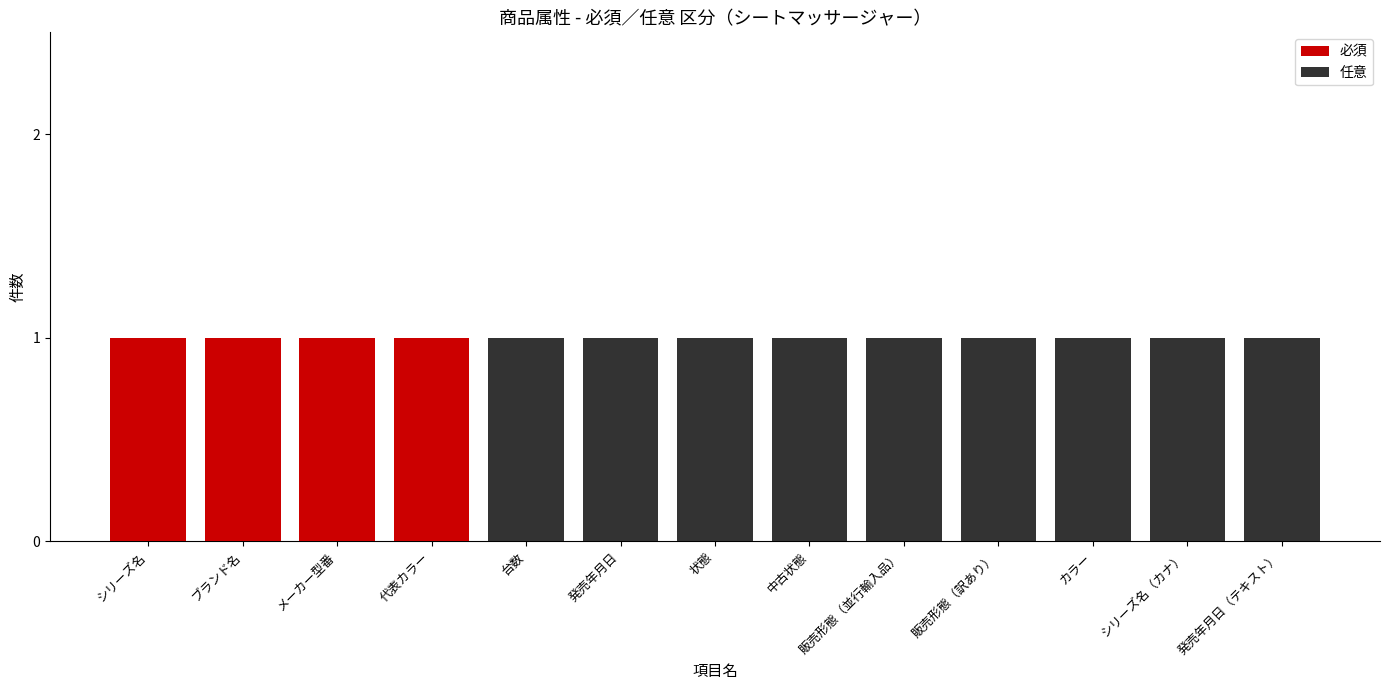

The value of 必須 at カラー is 1. True or false?

False